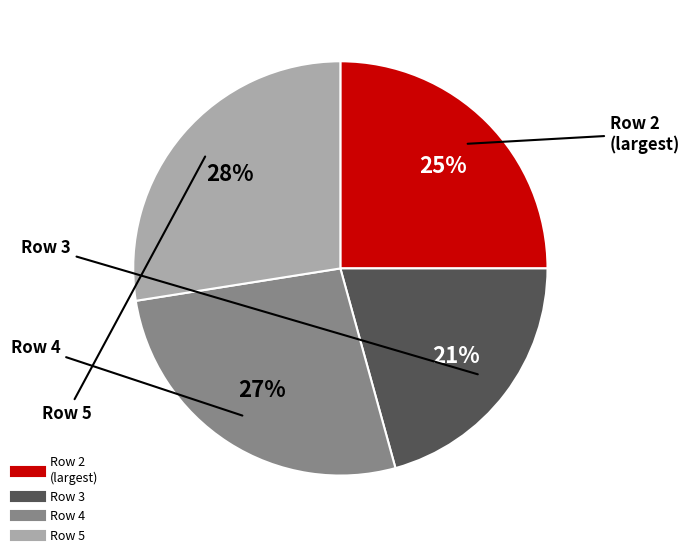

What is the ratio of the value at Row 4 to the value at Row 2?

1.1